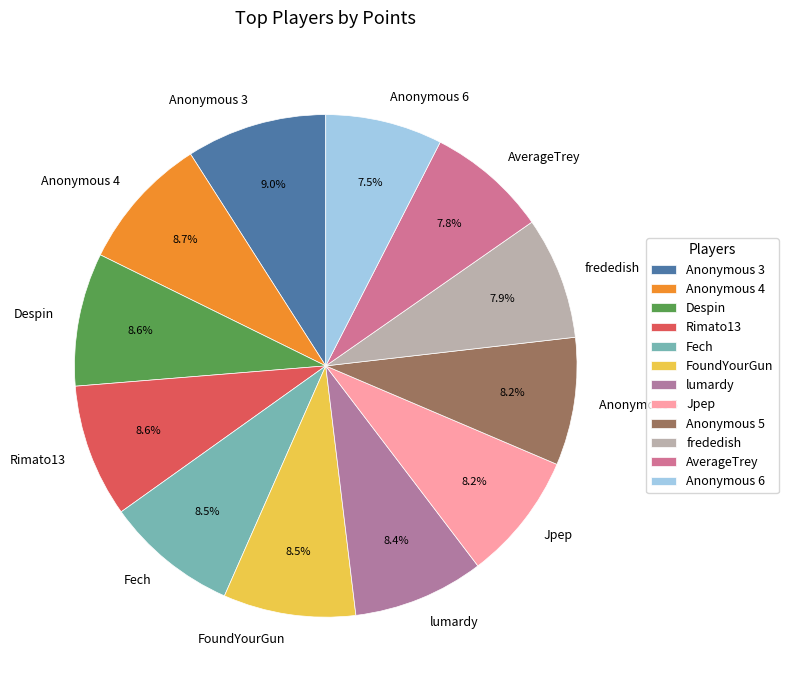

What percentage do Rimato13 and Anonymous 5 together represent?

16.8%